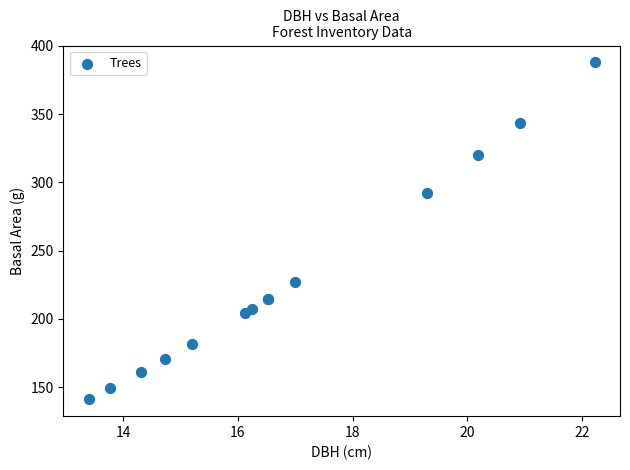

What Y value in the scatter plot is closest to 264?

292.5